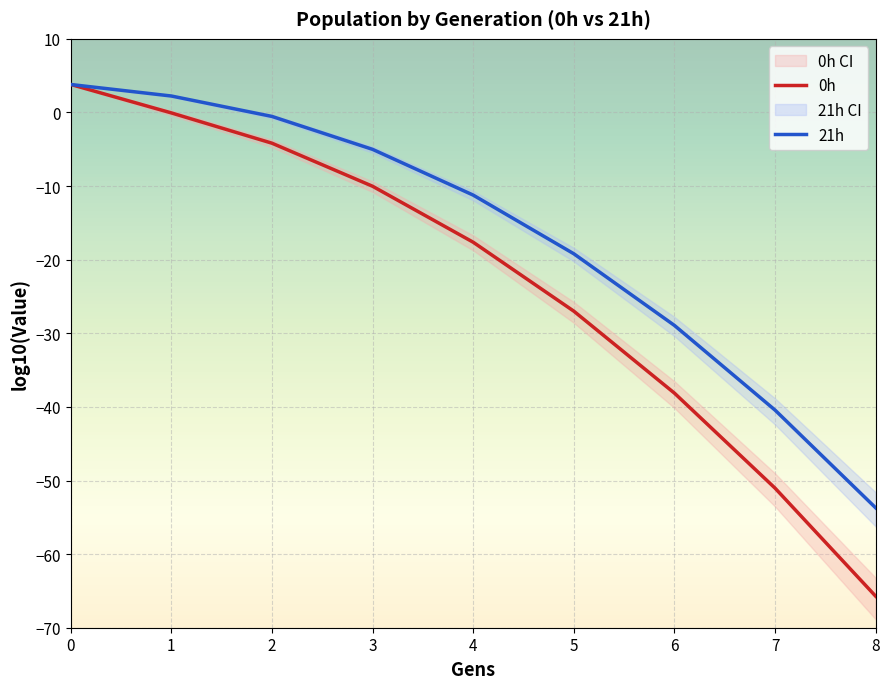

At which label does 0h reach its minimum?

8